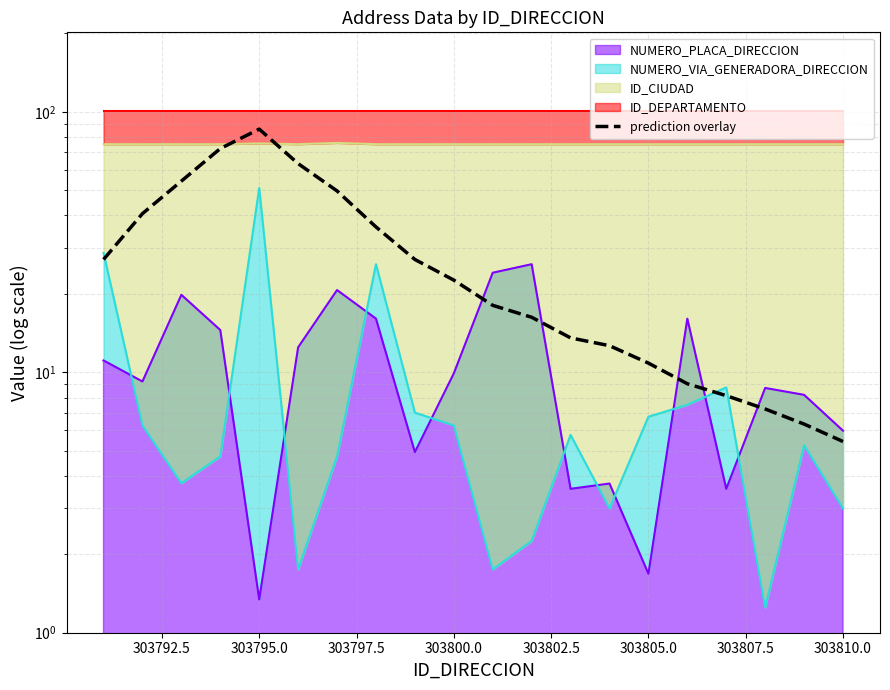

What is the difference between the maximum and minimum values?

80.4